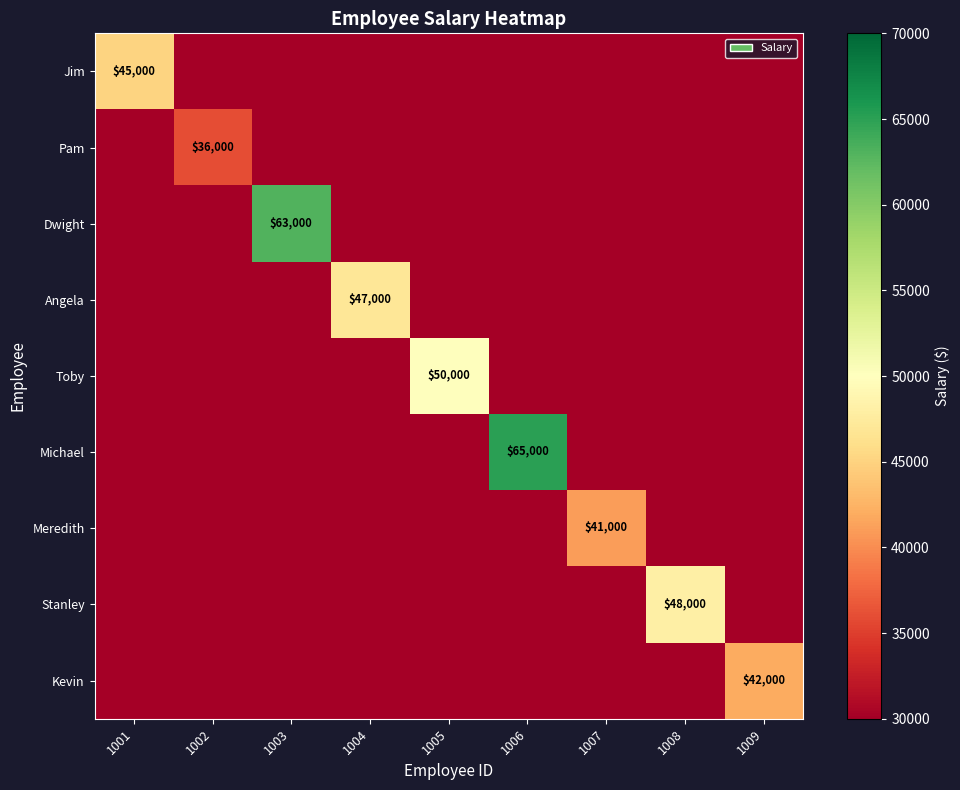

Count the number of categories in the chart.

9